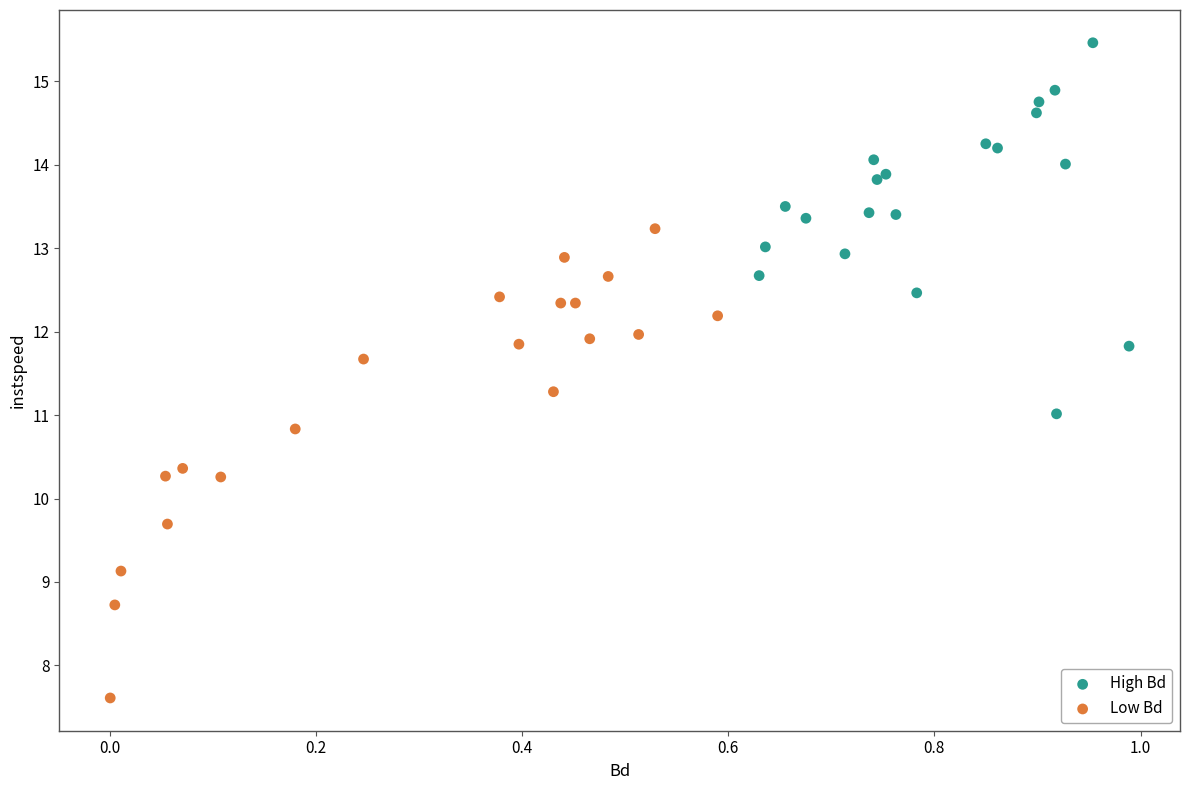

Which series has the largest Y range (max minus min)?

Low Bd